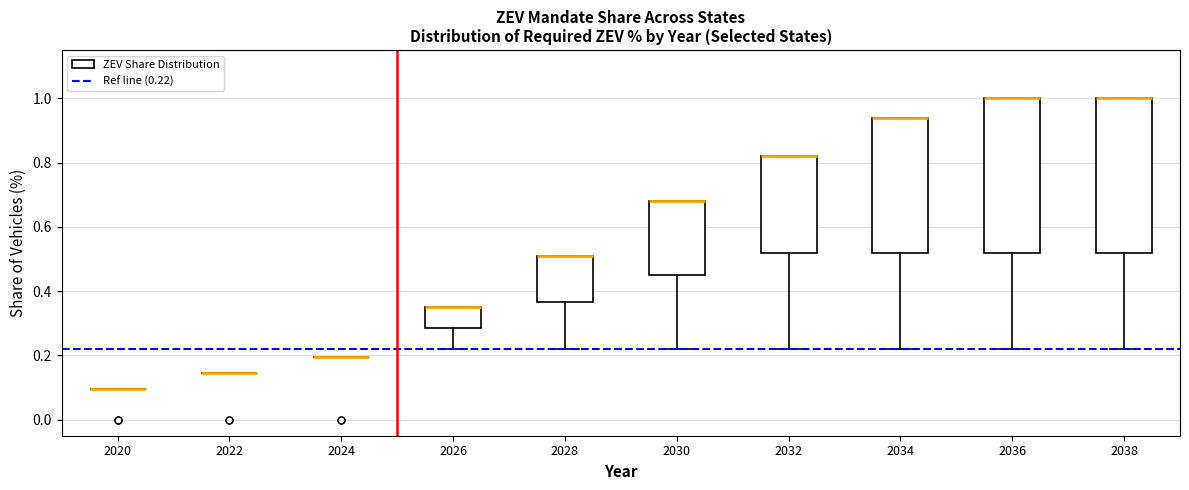

Reading left to right, read every box against the y-axis: the position of its median line, the range the box covers, and the ends of its whiskers. The values are not printed on the chart, so give them approximately, as read against the axis.

2020: box collapsed to a line at 0.10, whiskers 0.10 to 0.10
2022: box collapsed to a line at 0.14, whiskers 0.14 to 0.14
2024: box collapsed to a line at 0.20, whiskers 0.20 to 0.20
2026: median 0.36 (drawn on the box's upper edge), box 0.28 to 0.36, whiskers 0.22 to 0.36
2028: median 0.52 (drawn on the box's upper edge), box 0.36 to 0.52, whiskers 0.22 to 0.52
2030: median 0.68 (drawn on the box's upper edge), box 0.46 to 0.68, whiskers 0.22 to 0.68
2032: median 0.82 (drawn on the box's upper edge), box 0.52 to 0.82, whiskers 0.22 to 0.82
2034: median 0.94 (drawn on the box's upper edge), box 0.52 to 0.94, whiskers 0.22 to 0.94
2036: median 1.00 (drawn on the box's upper edge), box 0.52 to 1.00, whiskers 0.22 to 1.00
2038: median 1.00 (drawn on the box's upper edge), box 0.52 to 1.00, whiskers 0.22 to 1.00